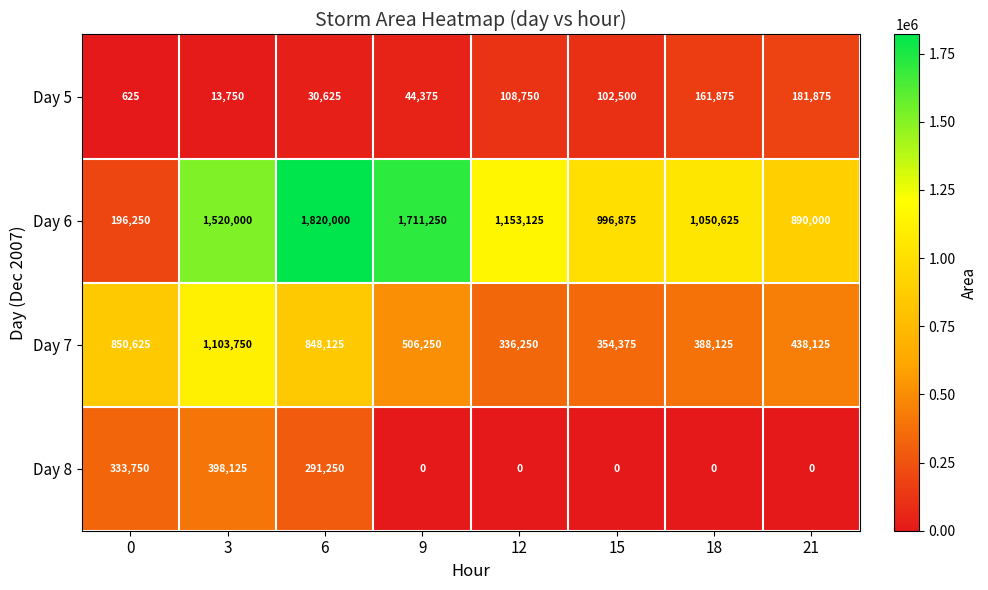

At 3, list the series in order from largest to smallest.

Day 6, Day 7, Day 8, Day 5